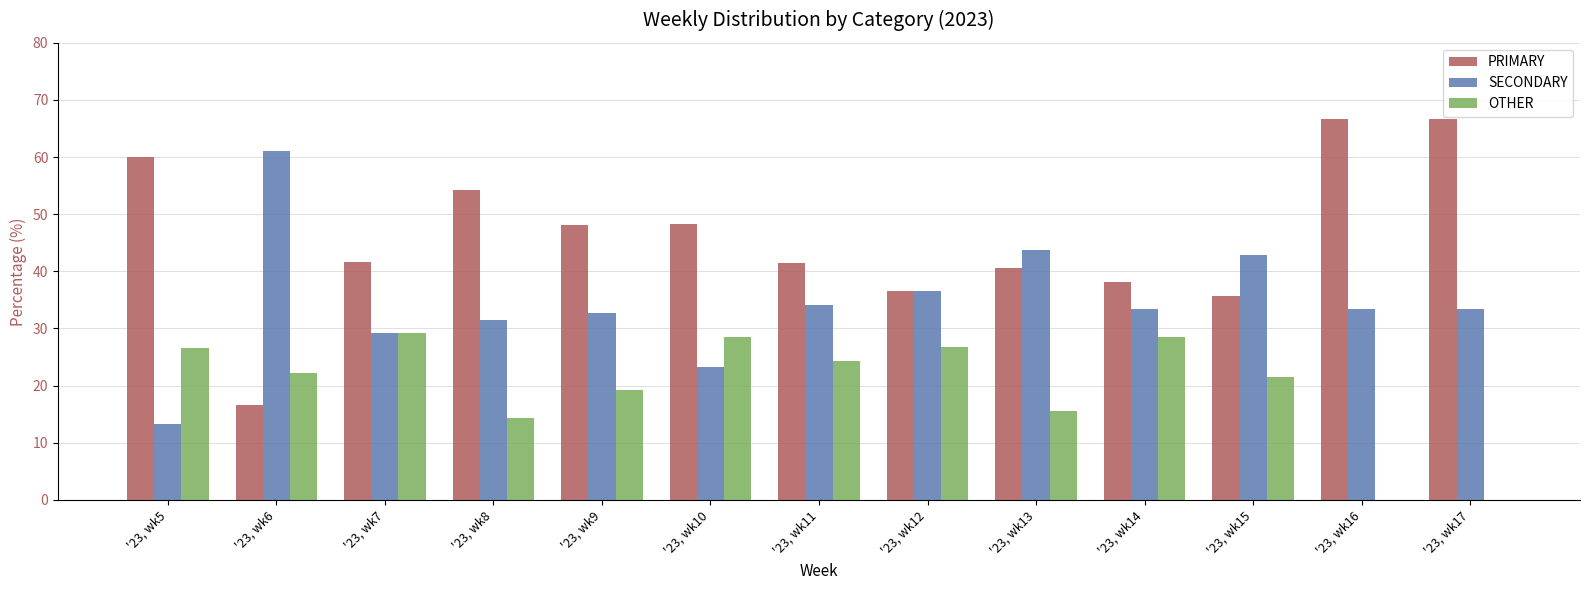

Is the value of SECONDARY at '23, wk12 greater than the value of OTHER at '23, wk17?

Yes